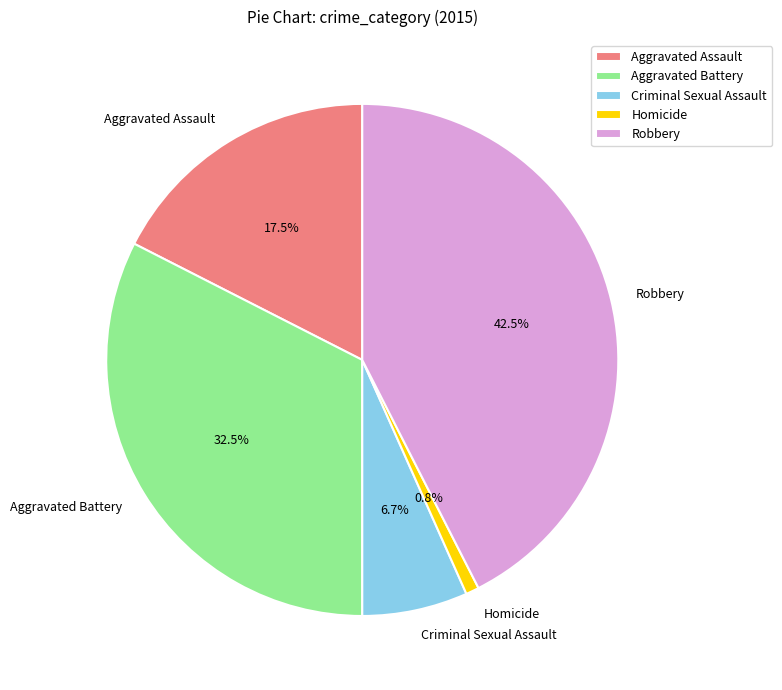

Combined, do Criminal Sexual Assault and Aggravated Assault account for over 50%?

No